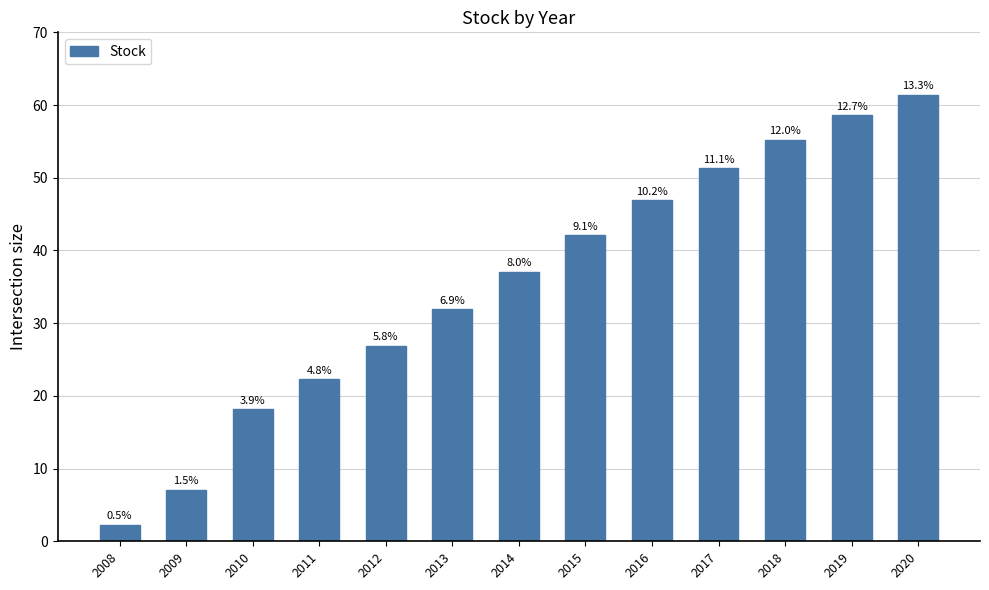

What is the value of the 2nd bar from the left?

7.1